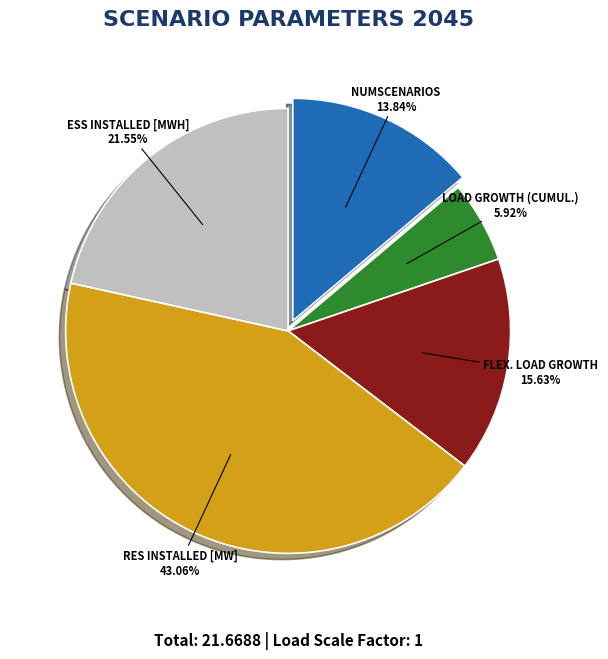

Is there a majority slice in this chart?

No